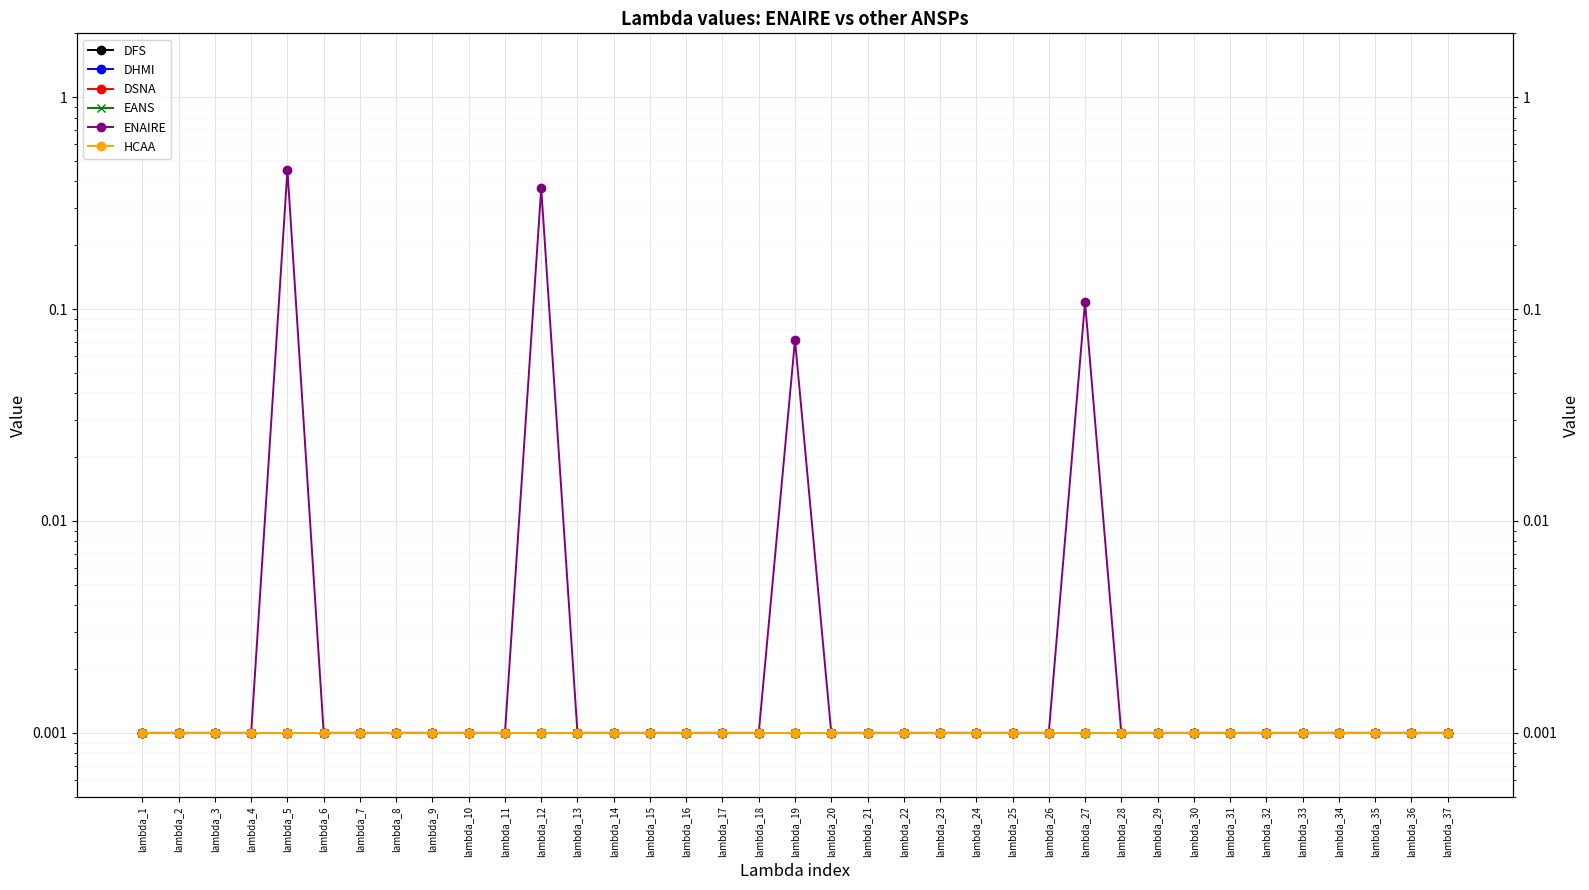

True or false: ENAIRE and EANS cross at least once.

False